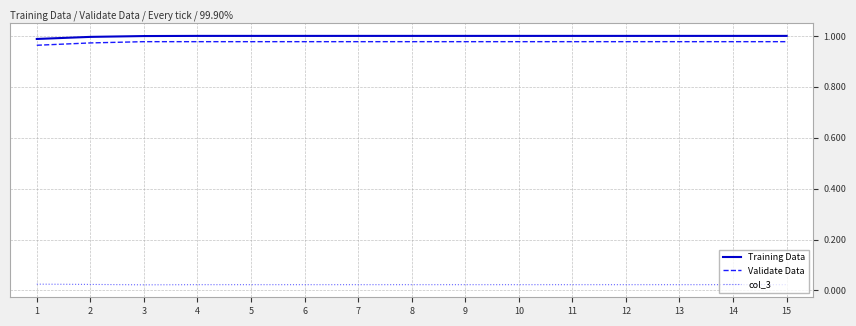

Is the value of Training Data at 3 greater than the value of col_3 at 7?

Yes